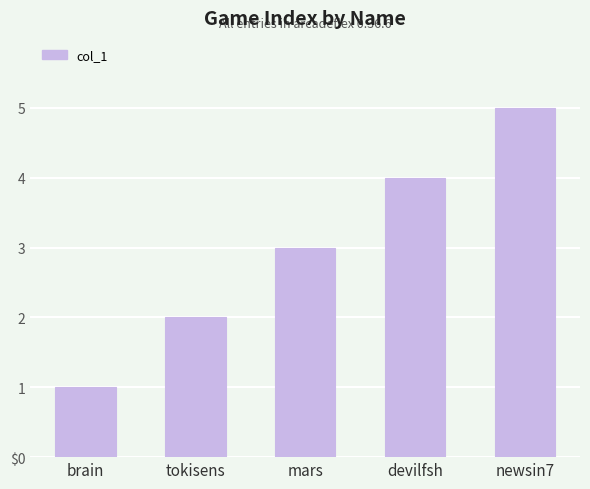

What is the minimum value shown in the chart?

1